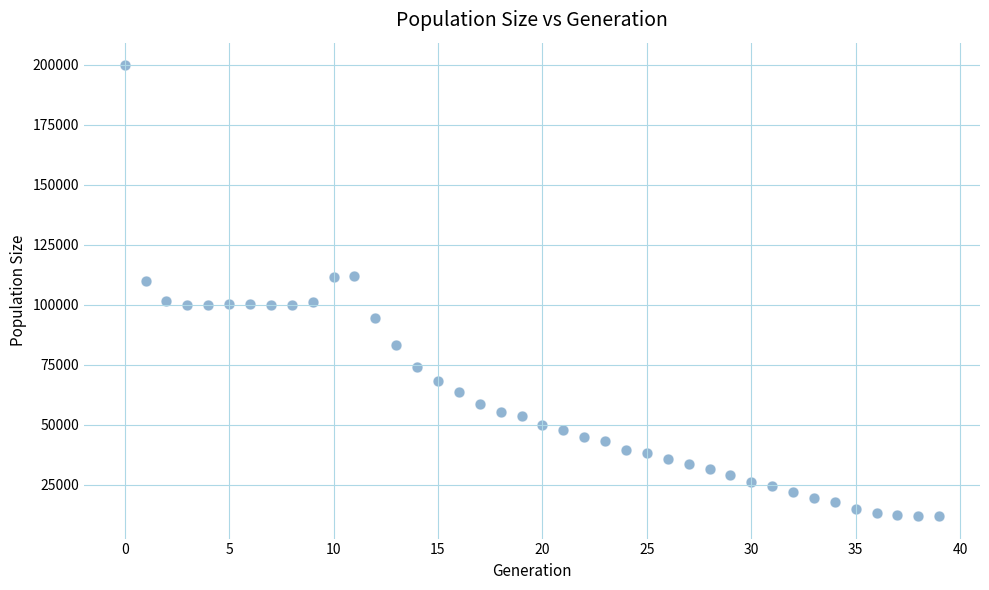

What is the range of Y values (max minus min)?

187746